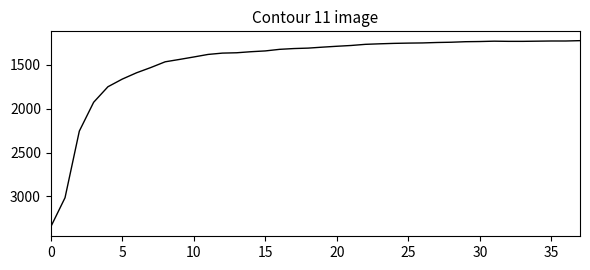

What is the difference between the maximum and minimum values?

2122